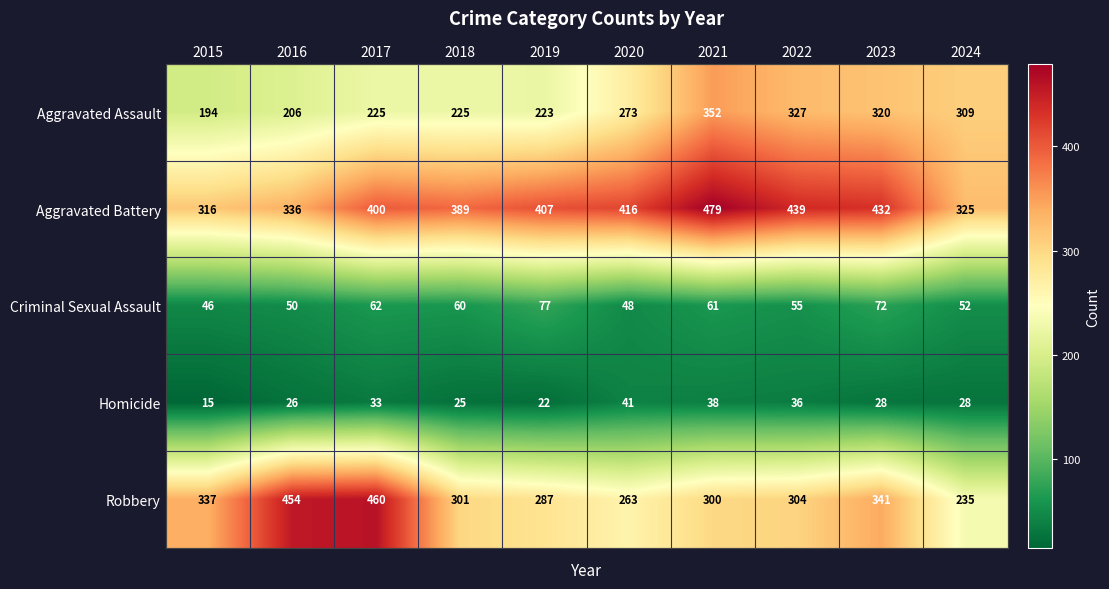

Count the number of categories in the chart.

10